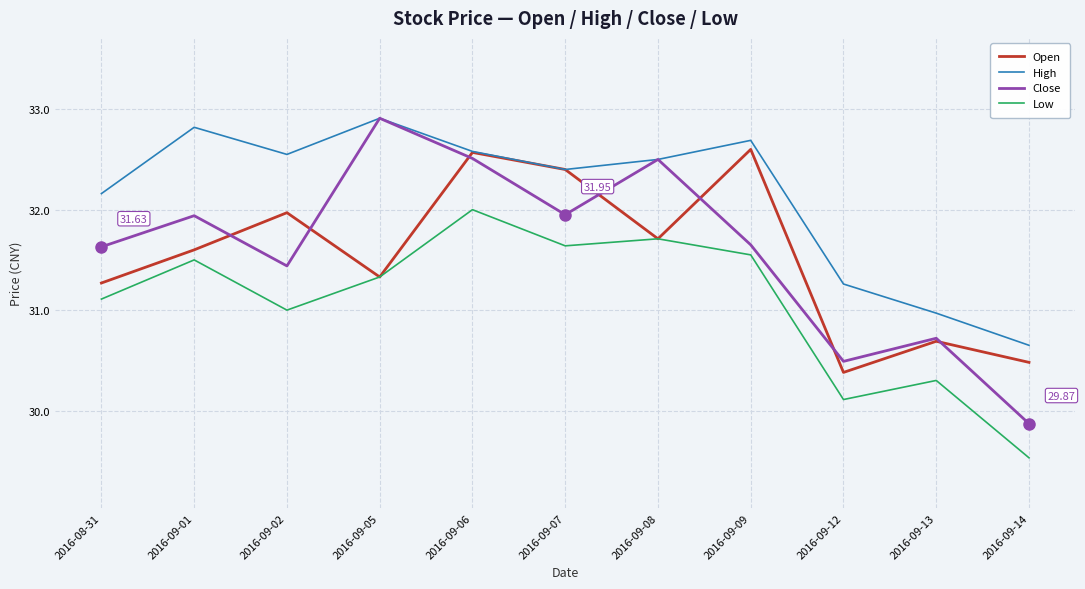

Is the value of High at 2016-09-01 greater than the value of Close at 2016-09-06?

Yes